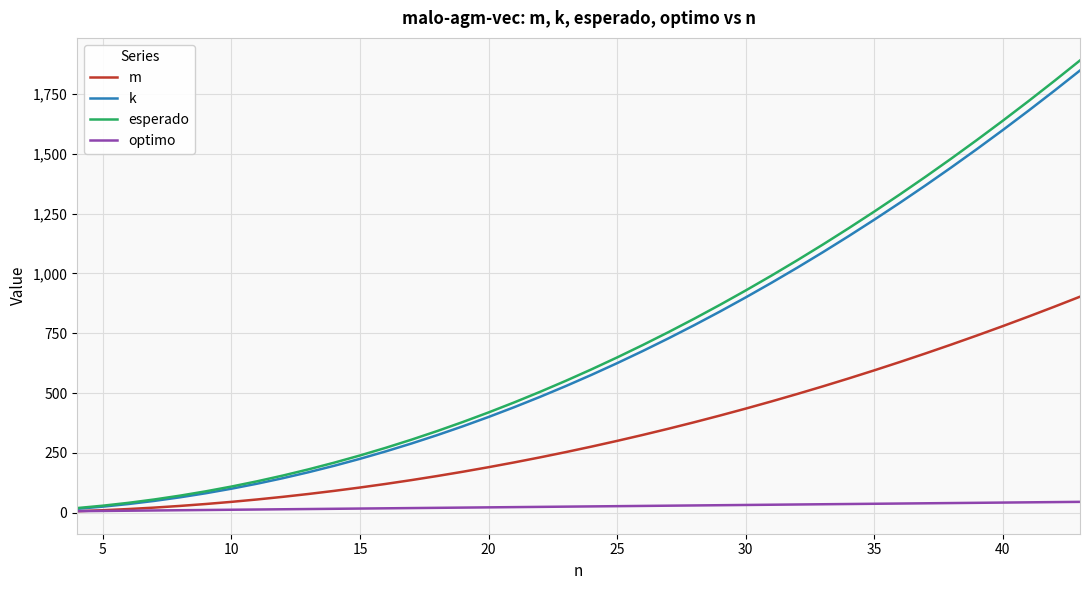

Which series has the widest spread of values?

esperado